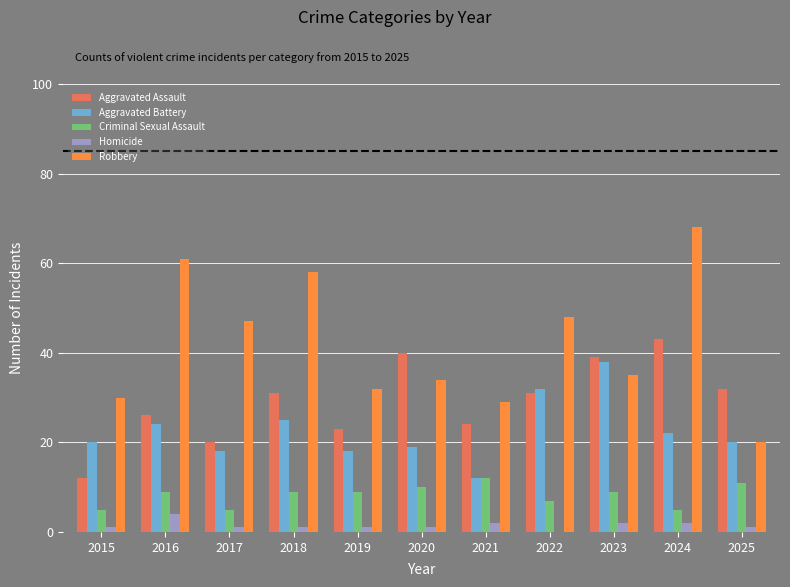

At which label is Aggravated Battery closest to 25?

2018